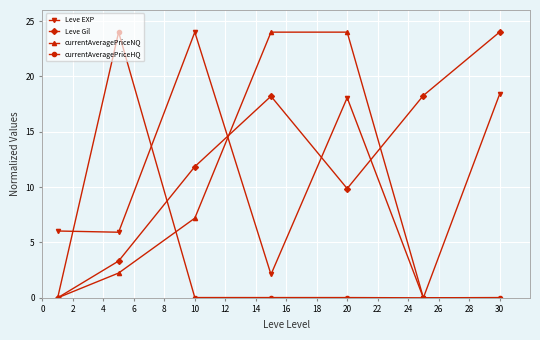

How many intersections are there between Leve EXP and Leve Gil?

3